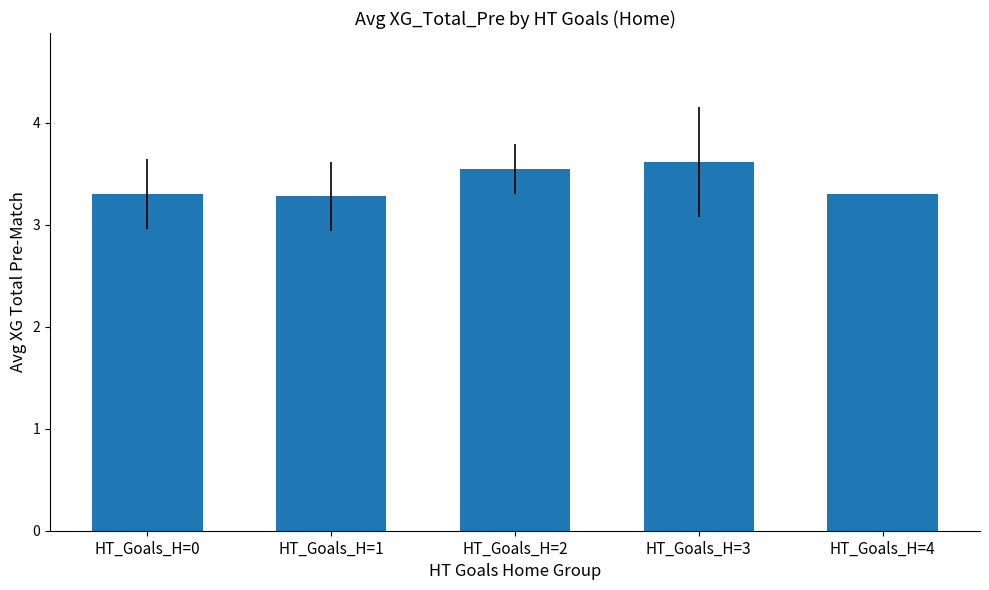

What is the minimum value shown in the chart?

3.3